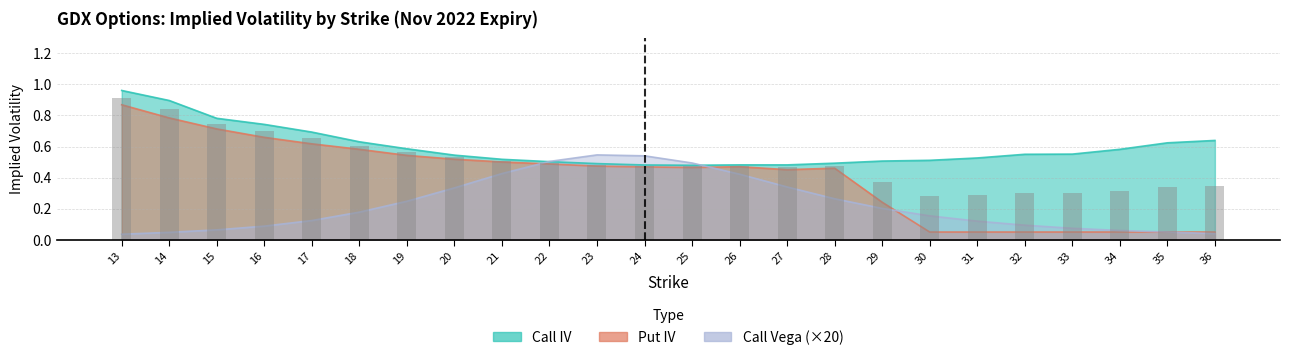

At which label is Put IV closest to 0?

30